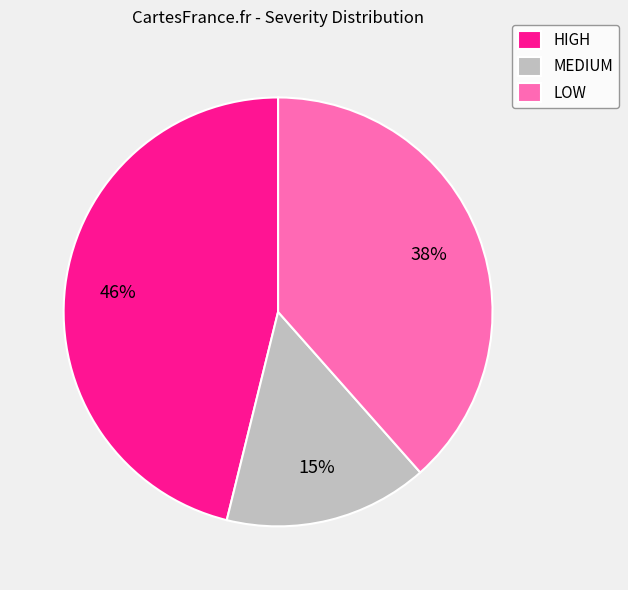

How many slices are in this pie chart?

3